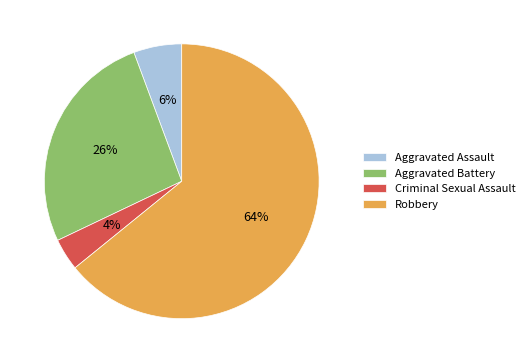

Between Criminal Sexual Assault and Aggravated Assault, which is larger?

Aggravated Assault